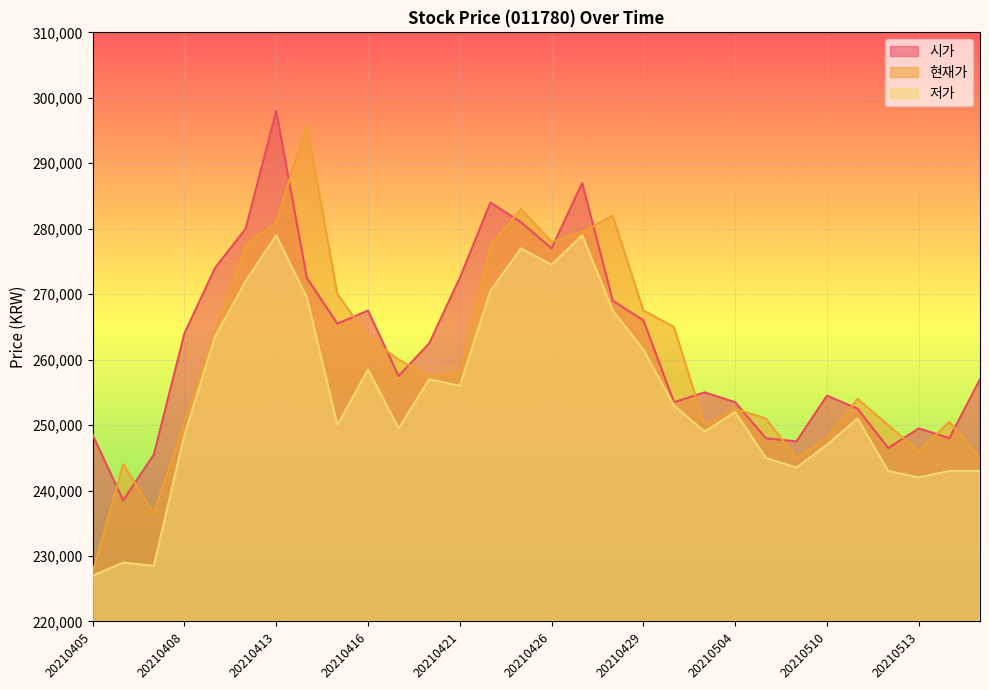

Which series has the largest total across all categories?

시가